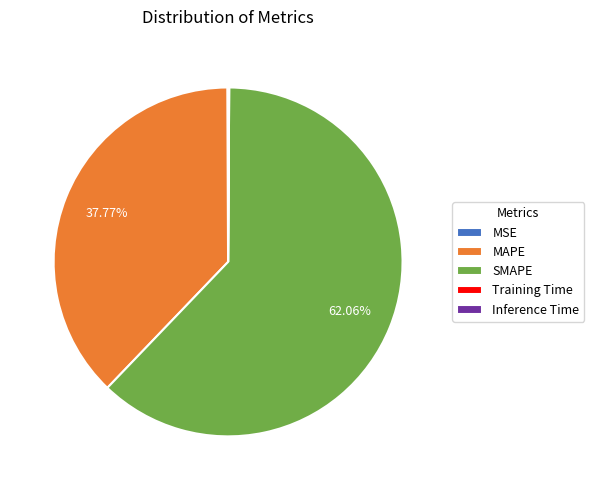

Which category accounts for the majority?

SMAPE